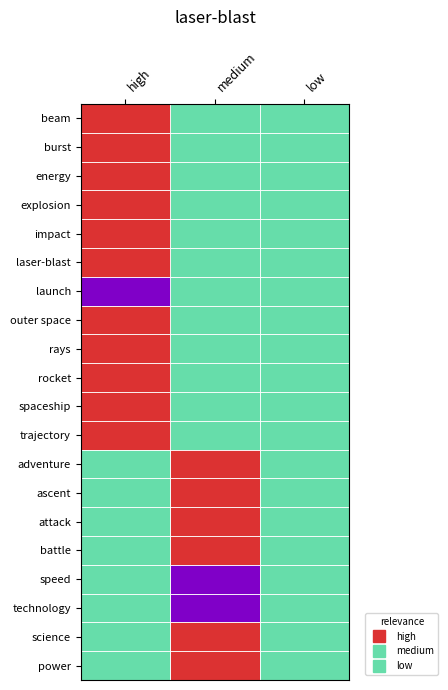

At which category is the sum across all series the highest?

high